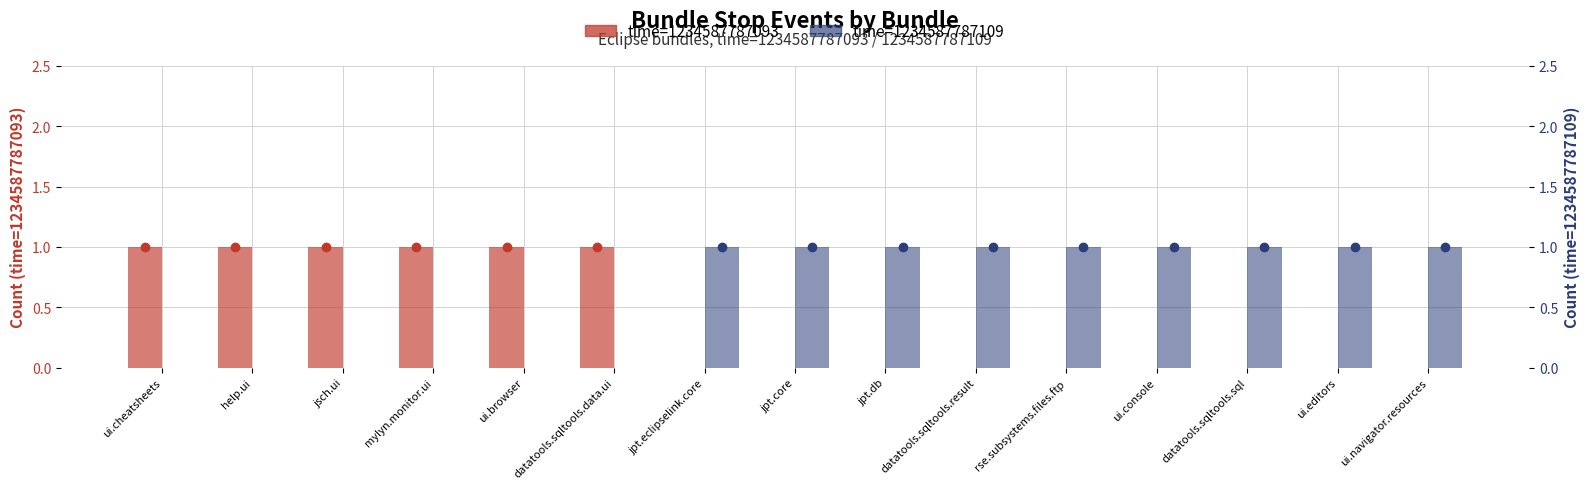

What are all the series names shown in the legend?

time=1234587787093, time=1234587787109